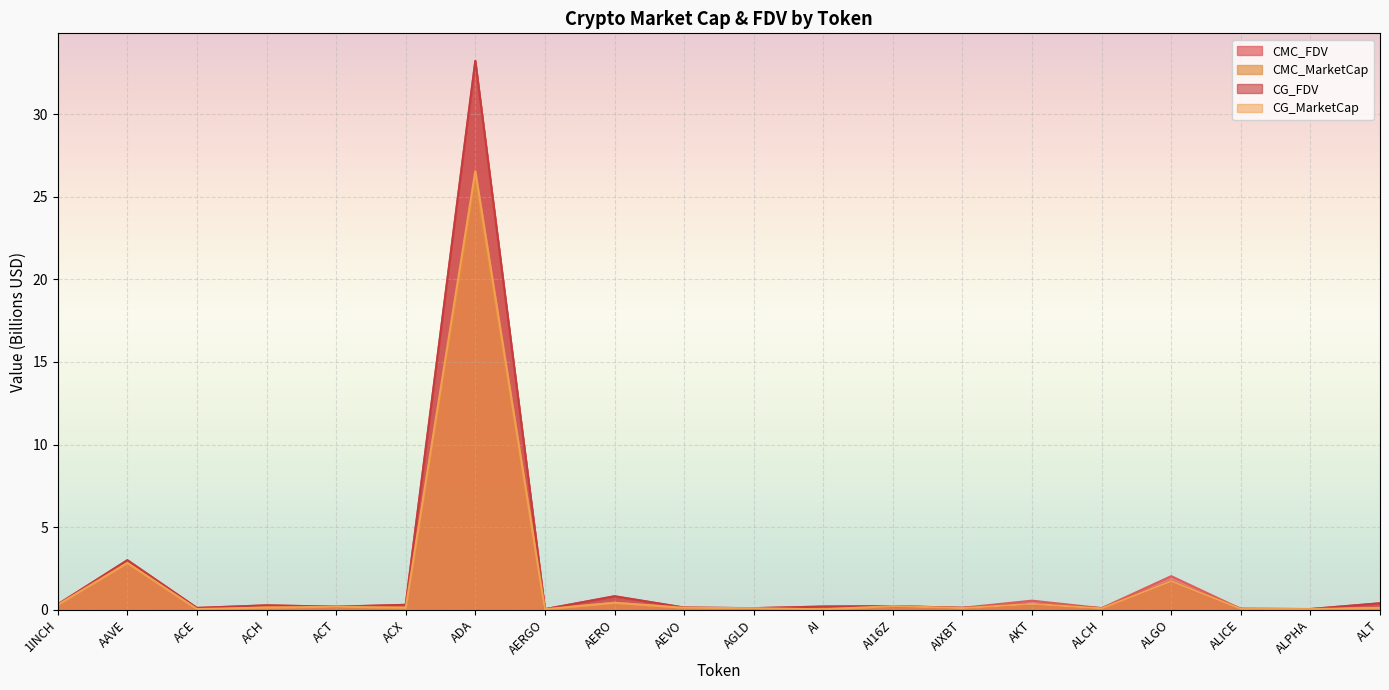

Where do CMC_FDV and CG_FDV first cross each other?

AAVE and ACE